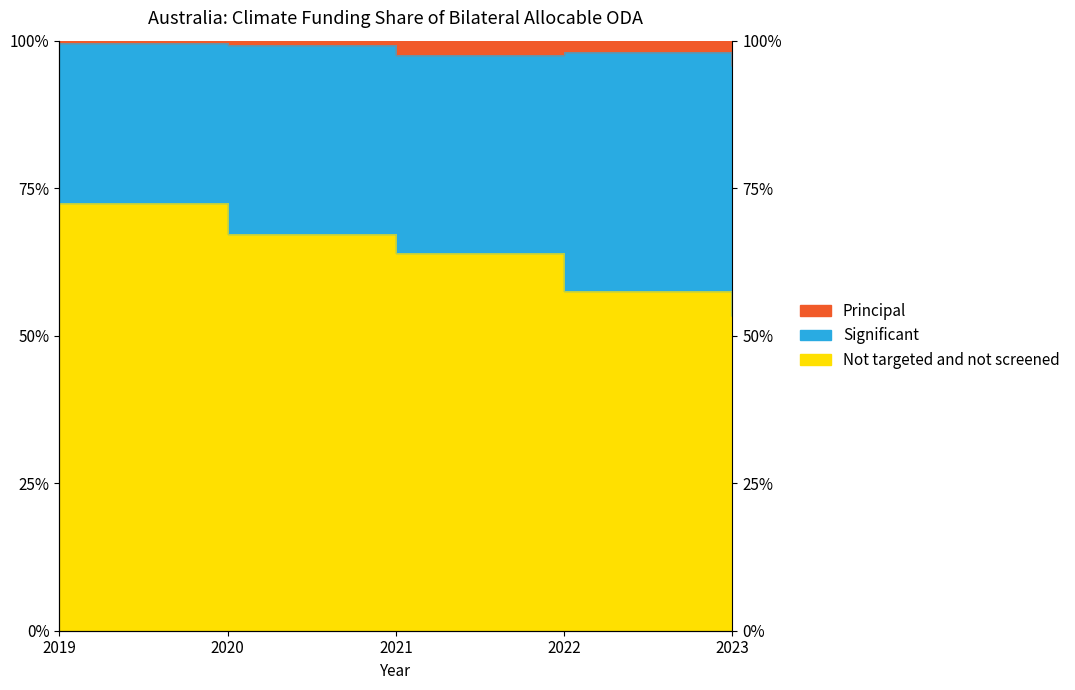

At how many categories does at least one series exceed 81?

5